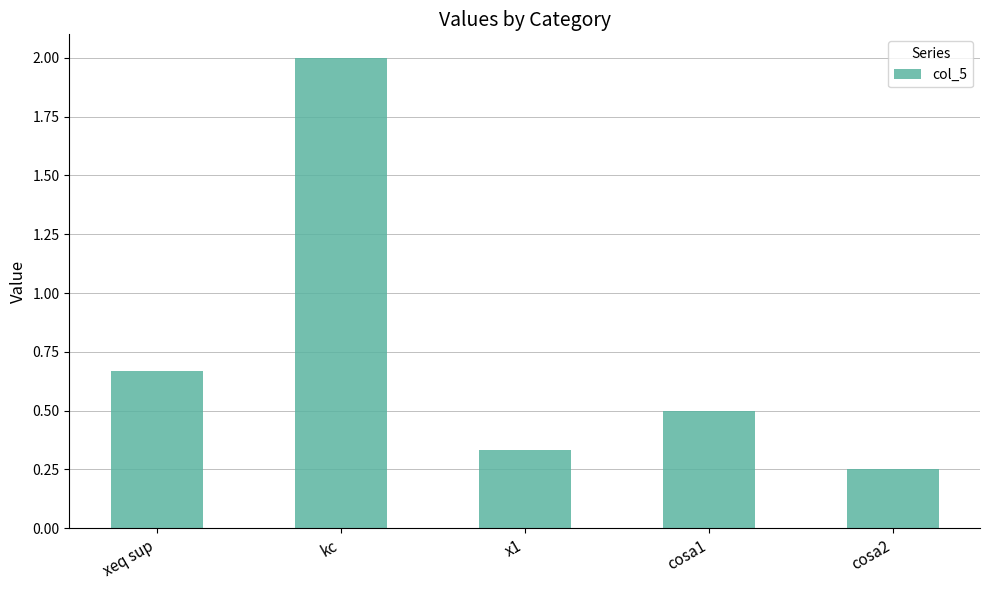

Is it true that the value at xeq sup is 0.3?

False